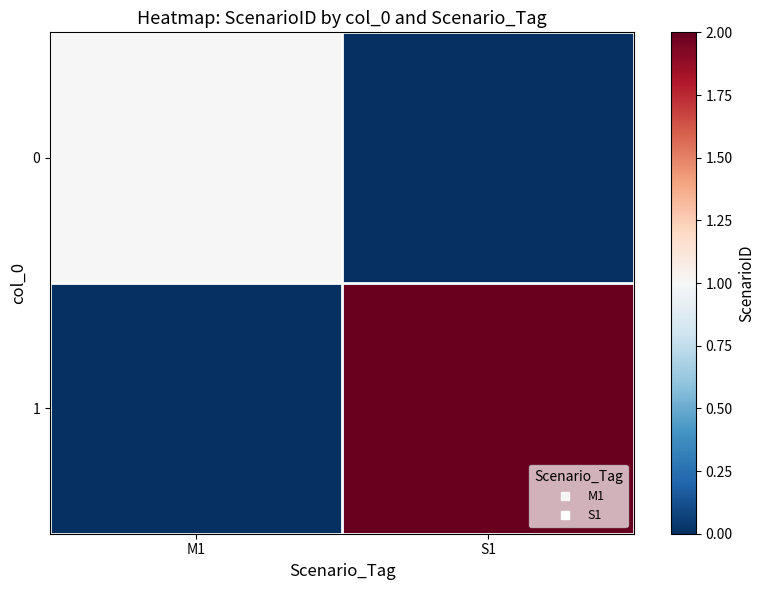

What is the total value across all series at S1?

2